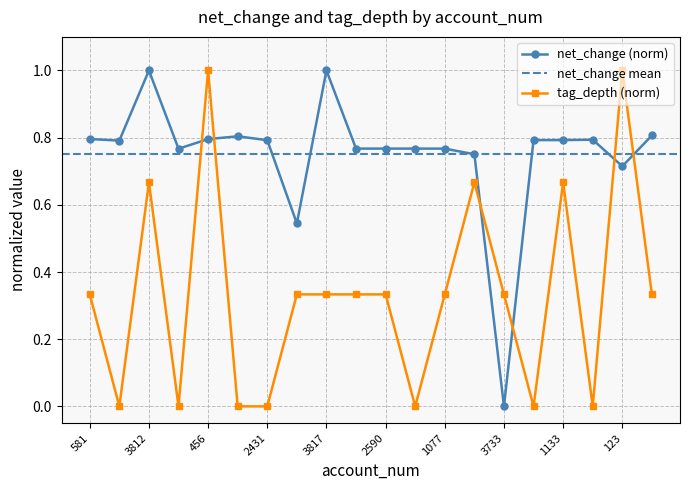

How many interior local valleys does the tag_depth series have?

5